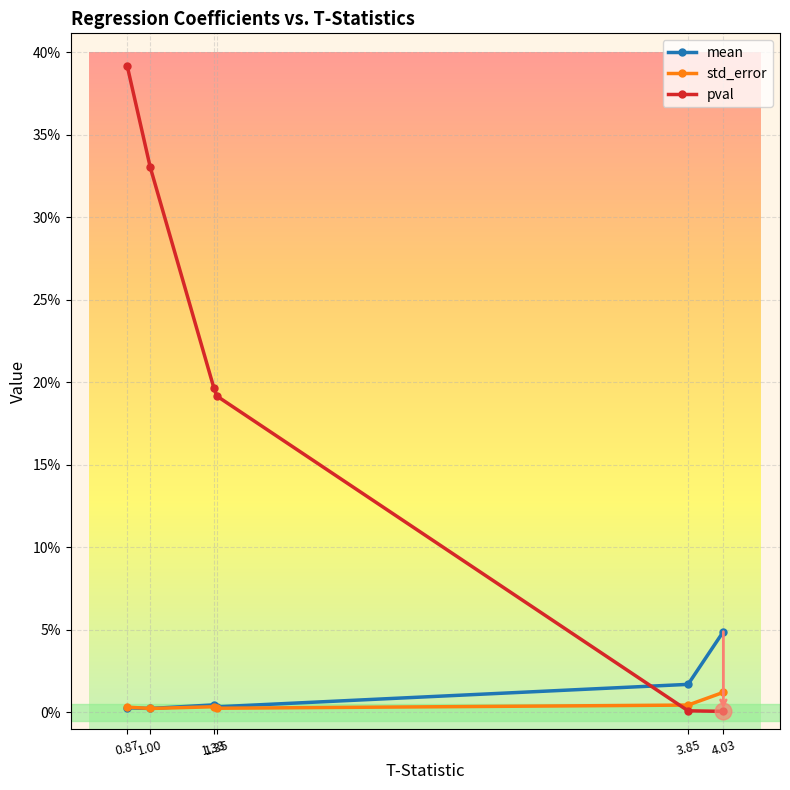

Reading right to left, transcribe all the data shown in this chart.

mean: 0.0	0.0	0.0	0.0	0.0	0.0
std_error: 0.0	0.0	0.0	0.0	0.0	0.0
pval: 0.0	0.0	0.2	0.2	0.3	0.4